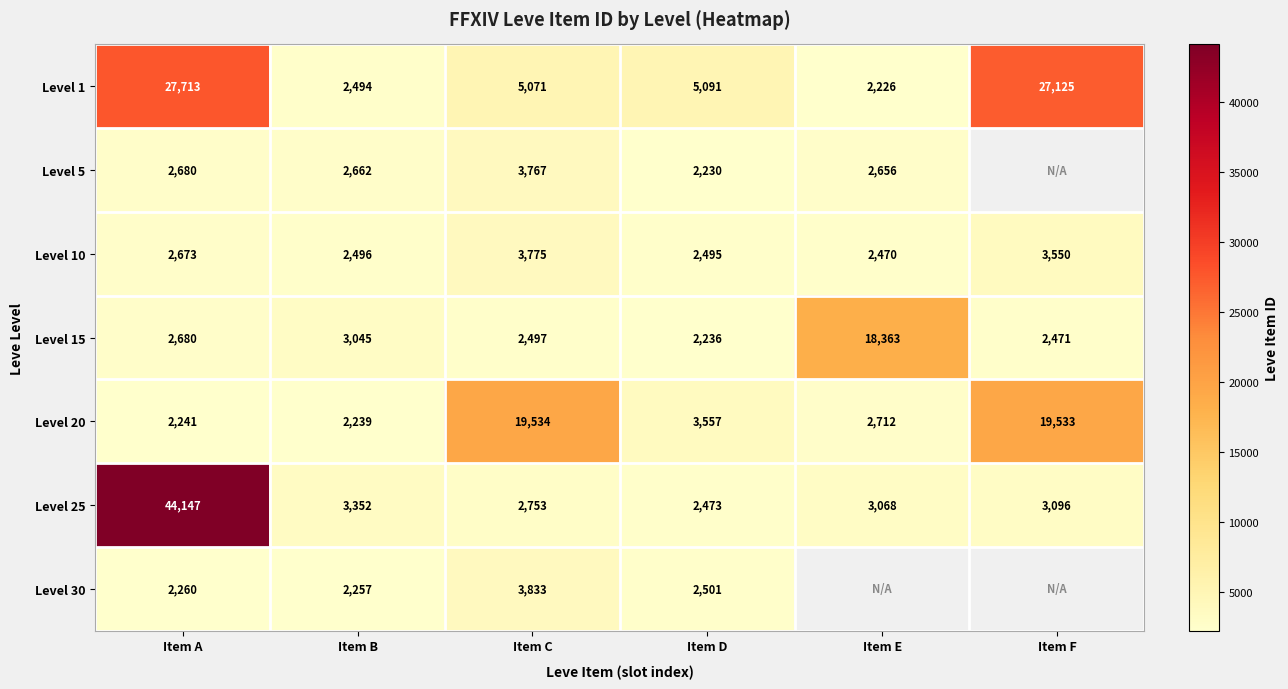

At how many categories does at least one series exceed 41933?

1